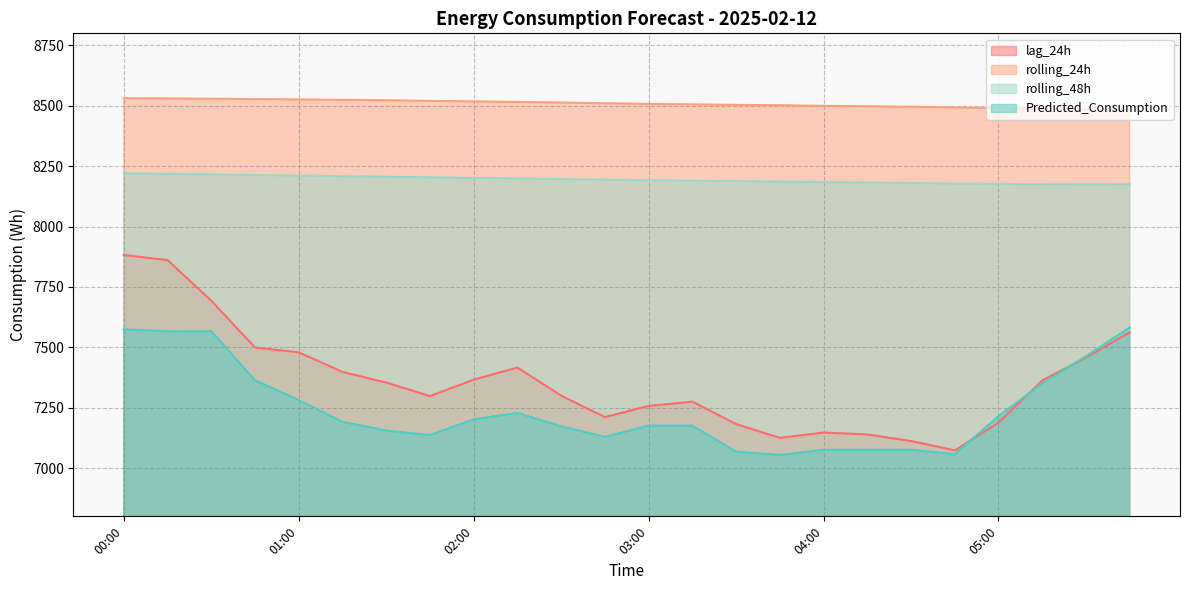

How many intersections are there between Predicted_Consumption and lag_24h?

3